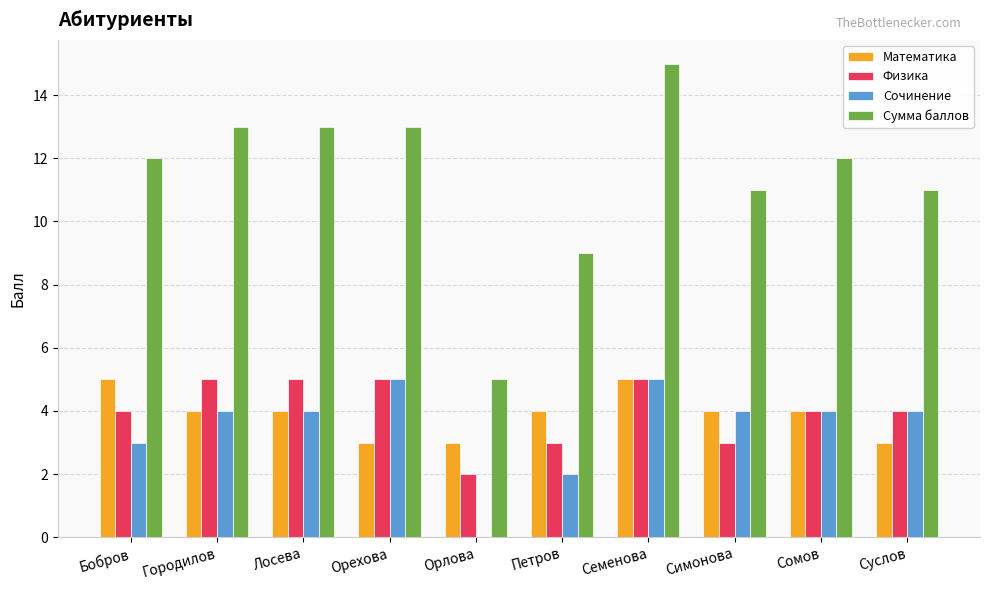

True or false: Математика has a value of 4 at Лосева.

True